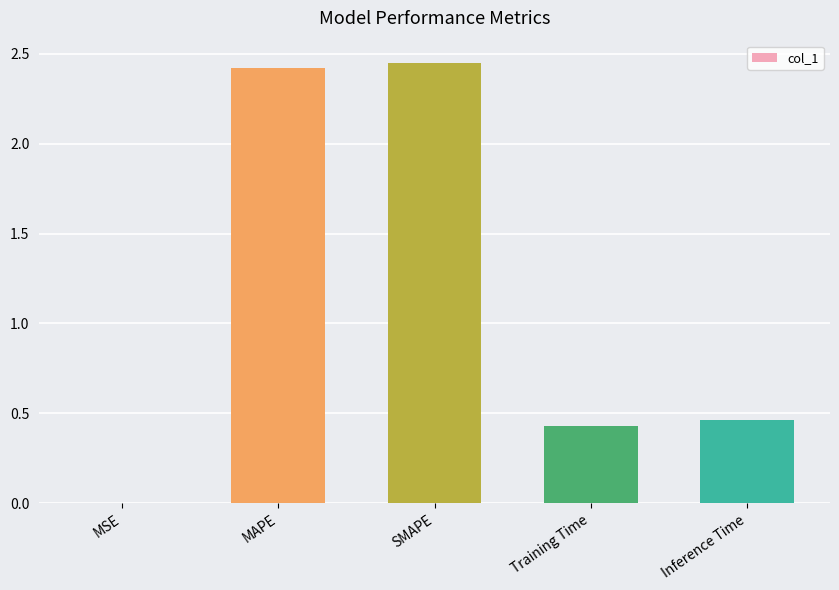

Is it true that the value at Inference Time is 0.7?

False